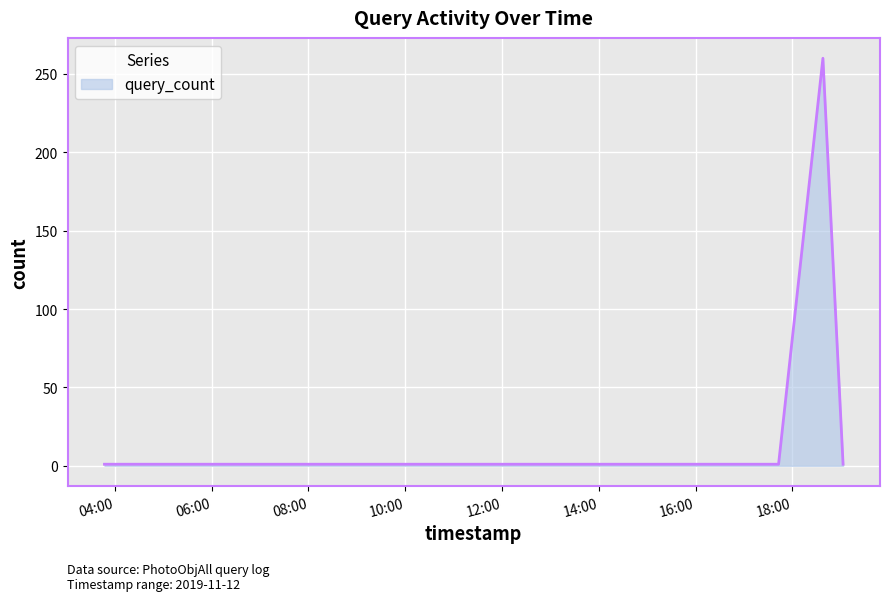

Reading left to right, list all the values displayed in this chart.

1	1	1	260	1